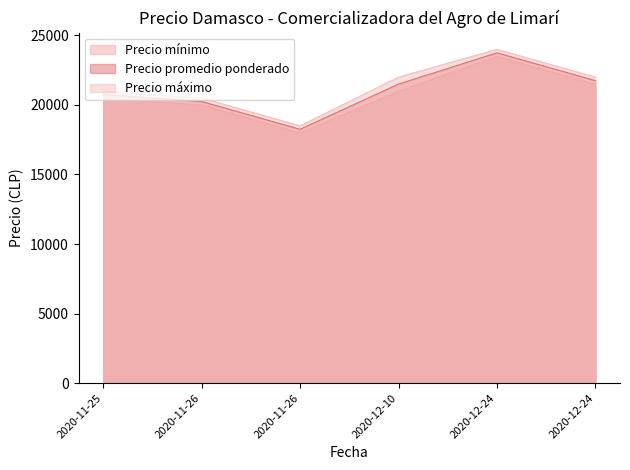

How many lines are shown in the chart?

3